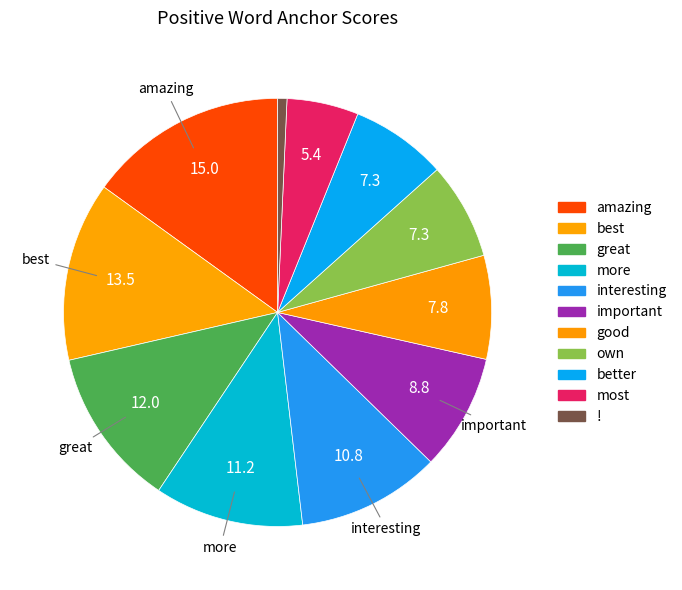

What is the smallest slice in the pie chart?

!